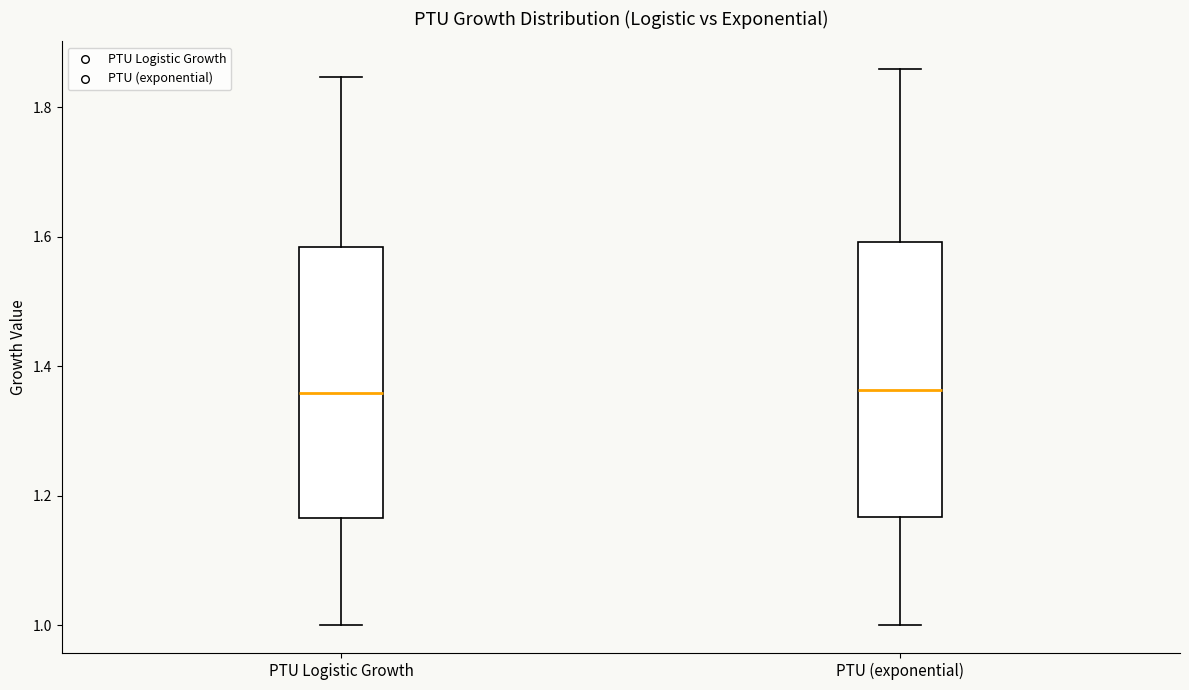

Reading left to right, transcribe this box plot: for each box, give where its median line is, the range the box spans, and where its two whiskers end, as read against the y-axis. The values are not printed on the chart, so give them approximately, as read against the axis.

PTU Logistic Growth: median 1.36, box 1.16 to 1.58, whiskers 1.00 to 1.84
PTU (exponential): median 1.36, box 1.16 to 1.60, whiskers 1.00 to 1.86